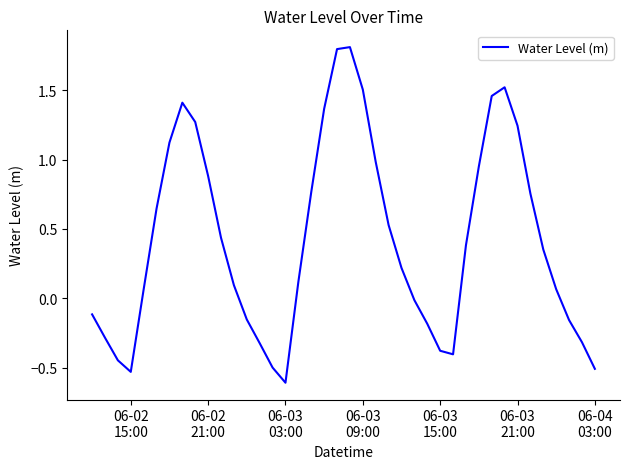

Is this an area chart (filled region under the line)?

No